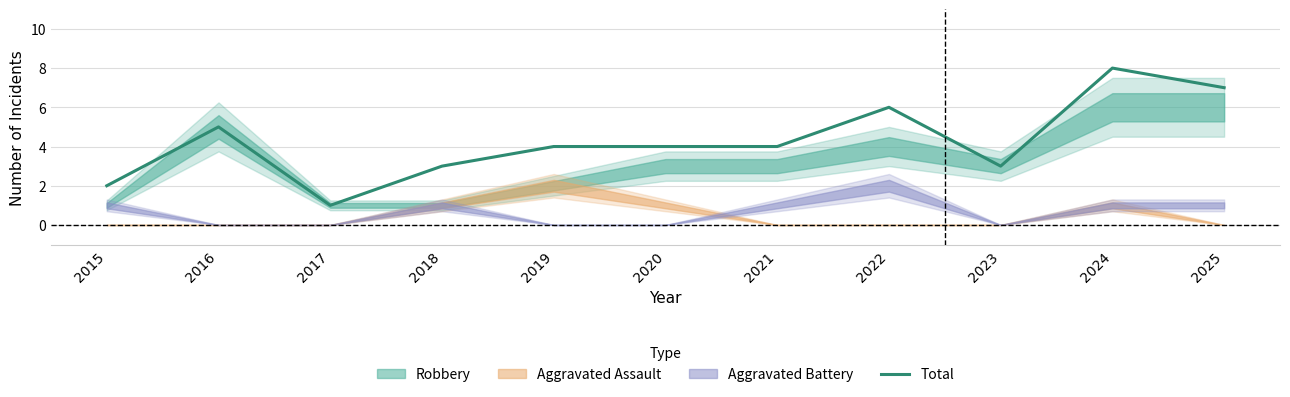

List the labels in order of value, smallest first.

2017, 2015, 2018, 2023, 2019, 2020, 2021, 2016, 2022, 2025, 2024